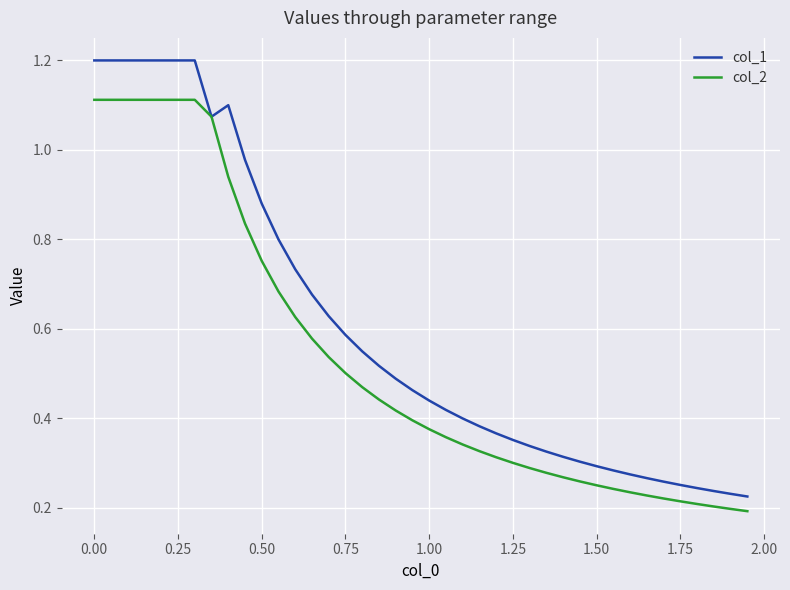

Which series has the widest spread of values?

col_1